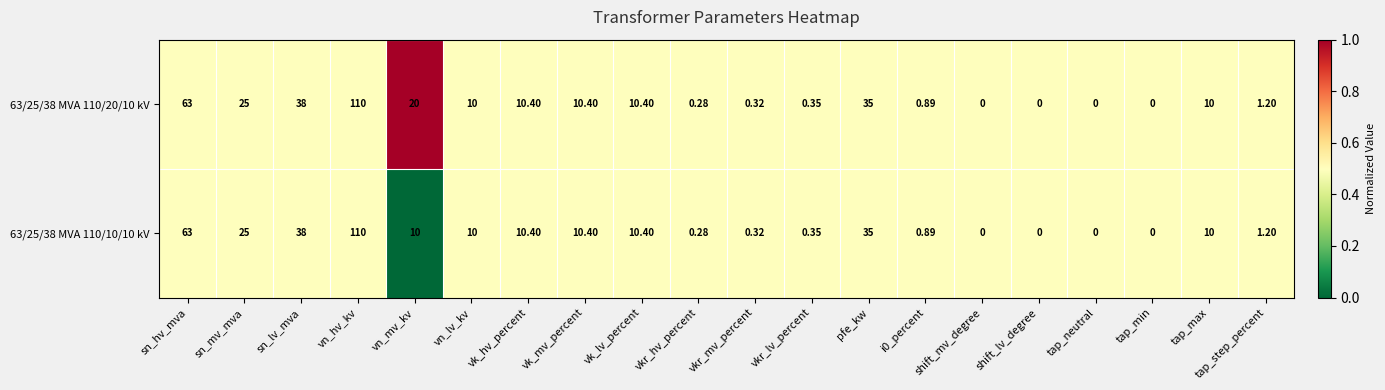

Which category has the highest value across all series?

vn_hv_kv